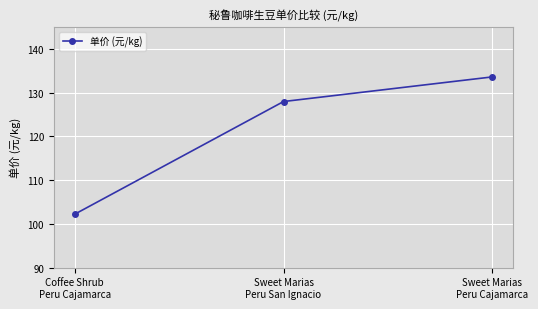

What is the sum of the values at Sweet Marias
Peru Cajamarca and Sweet Marias
Peru San Ignacio?

261.6